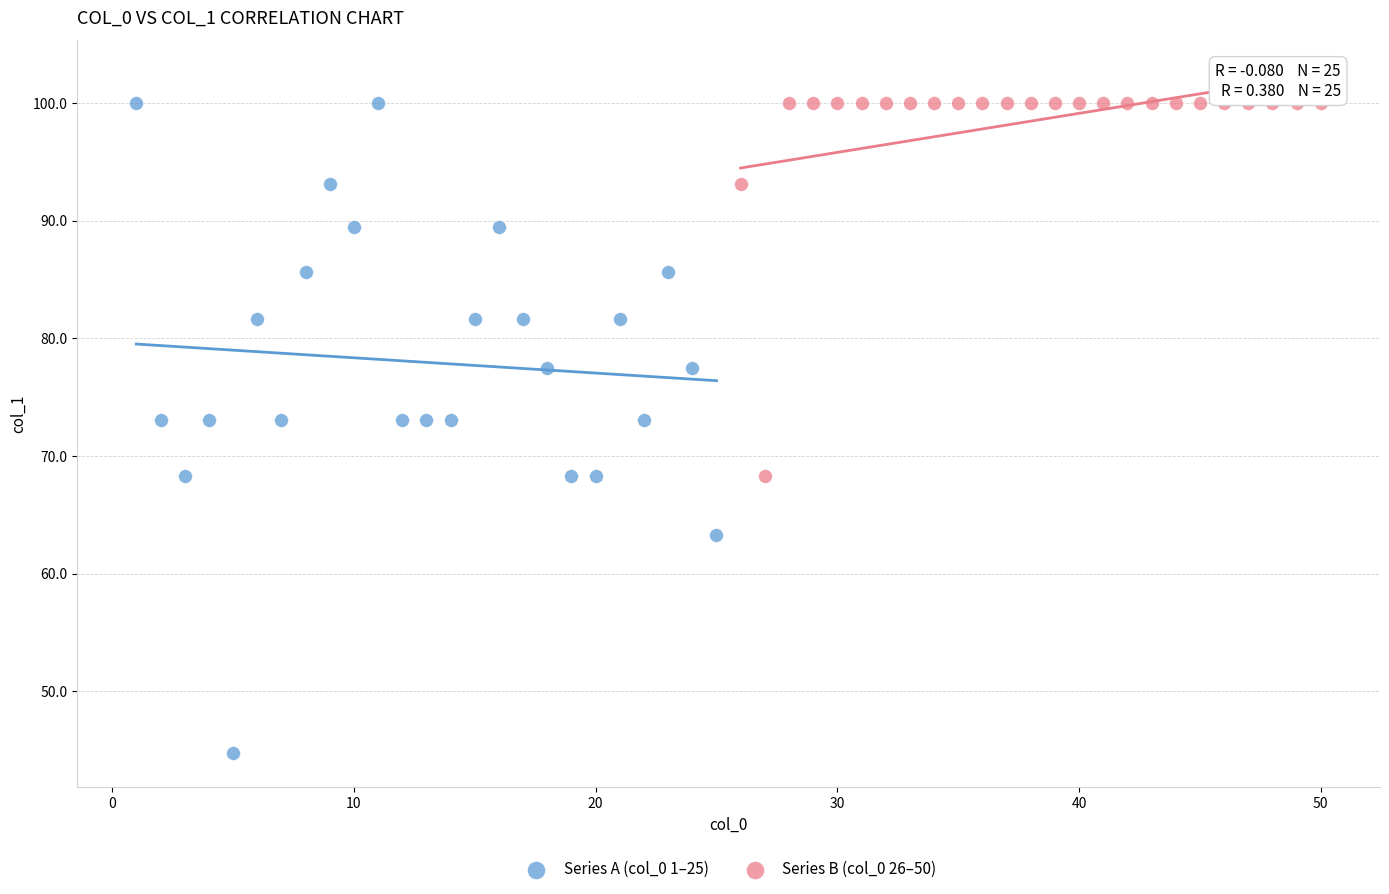

What are all the series names shown in the legend?

Series A (col_0 1–25), Series B (col_0 26–50)